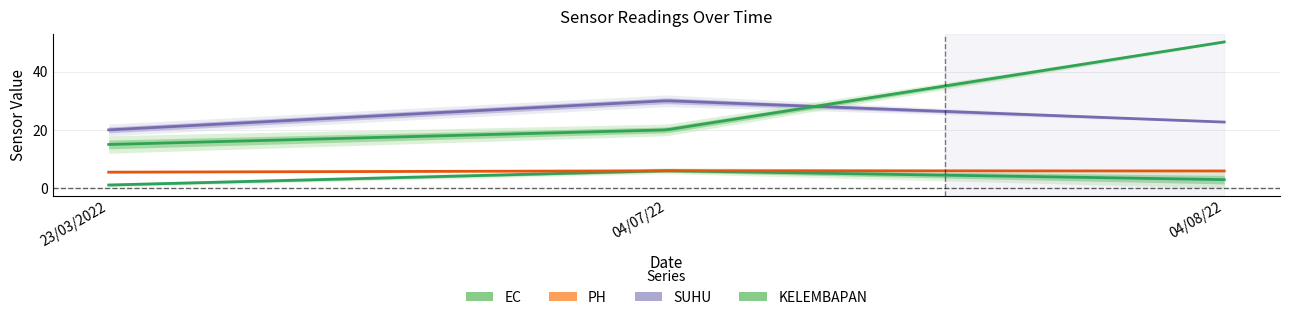

What is the difference between the SUHU values at 04/08/22 and 23/03/2022?

2.7